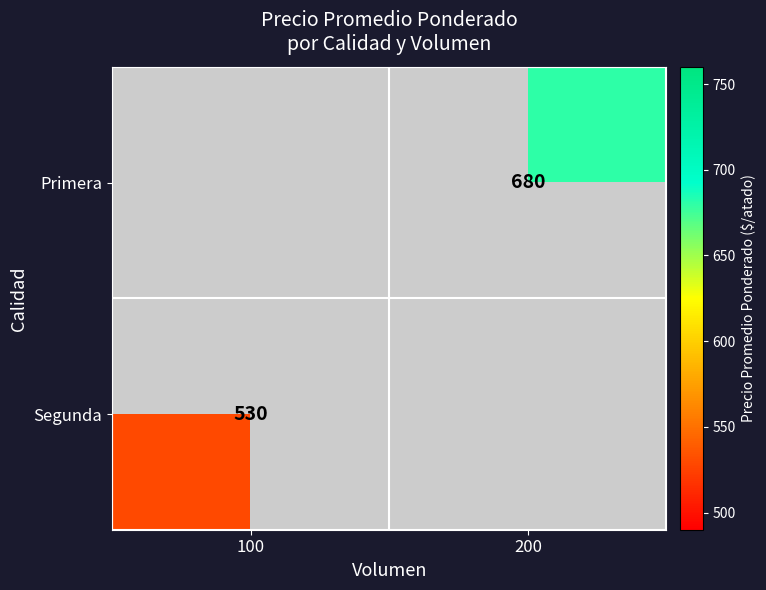

True or false: Segunda has a value of 323 at 100.

False